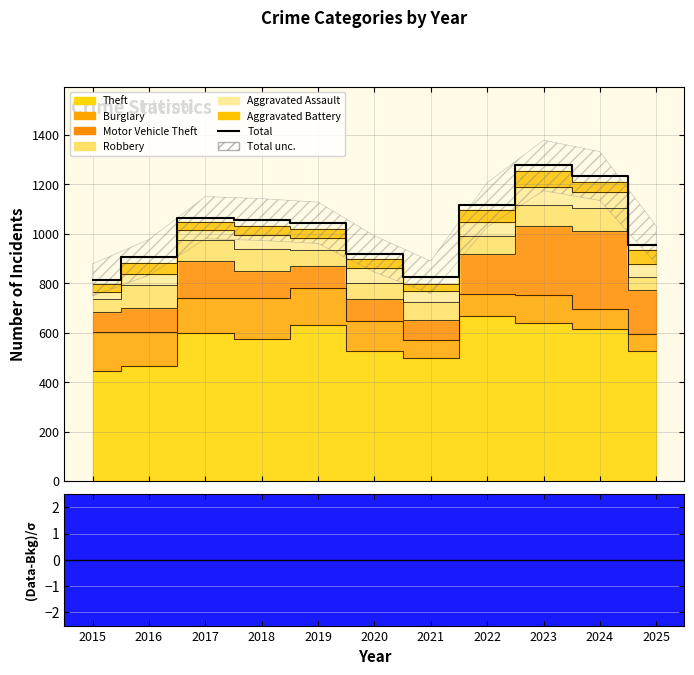

What is the value of the 9th point from the left?

1277